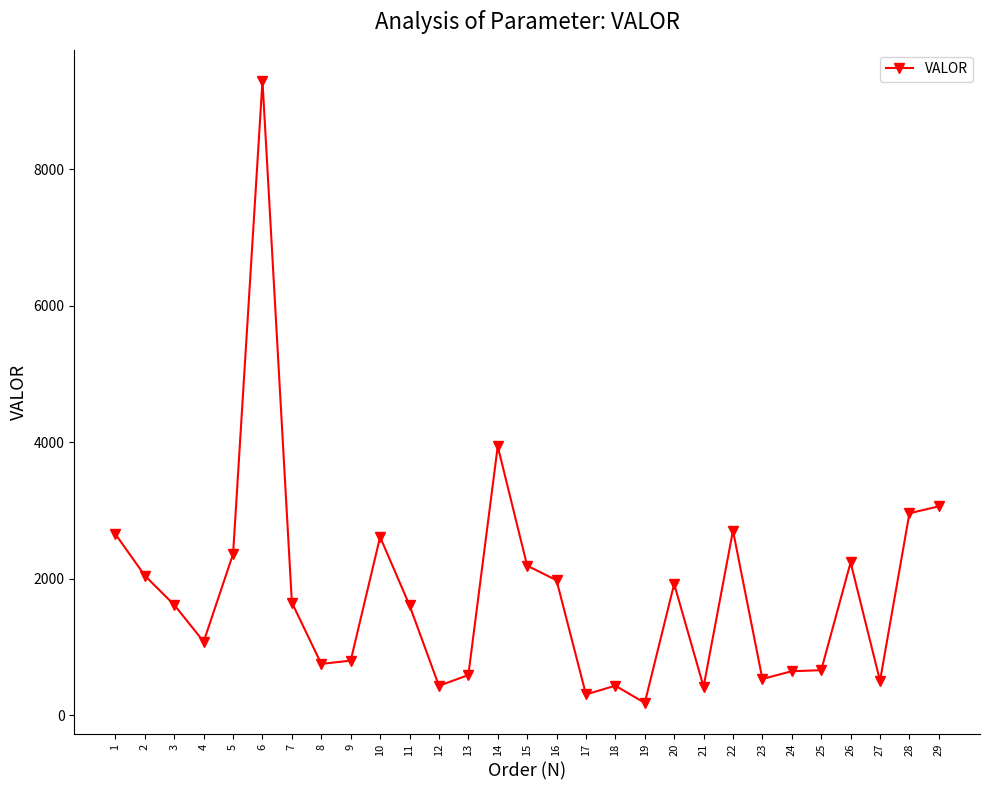

What is the difference between the second highest and second lowest values?

3636.2